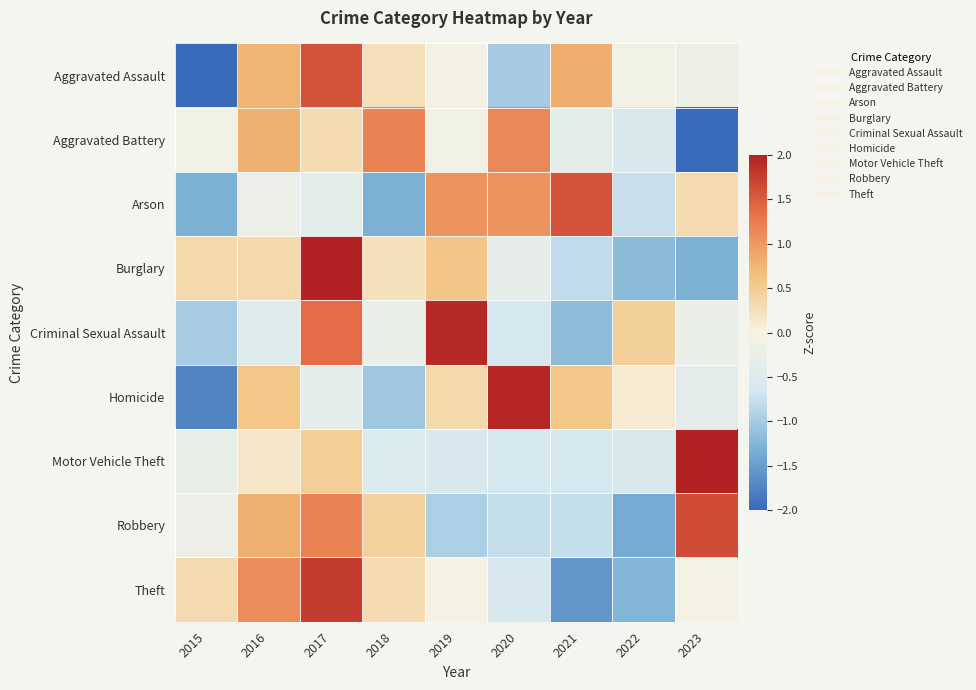

Which series changed the most between 2016 and 2021?

Theft